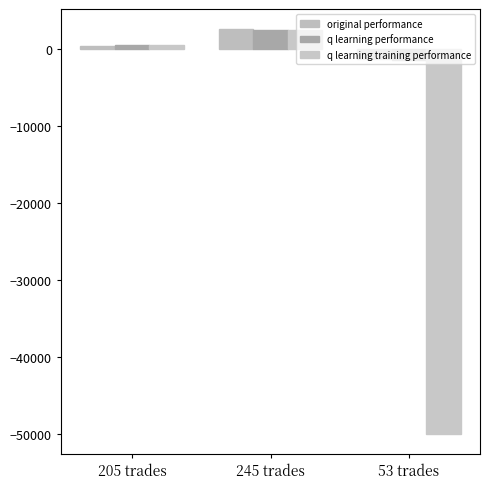

How many values in the q learning performance series exceed 421?

2